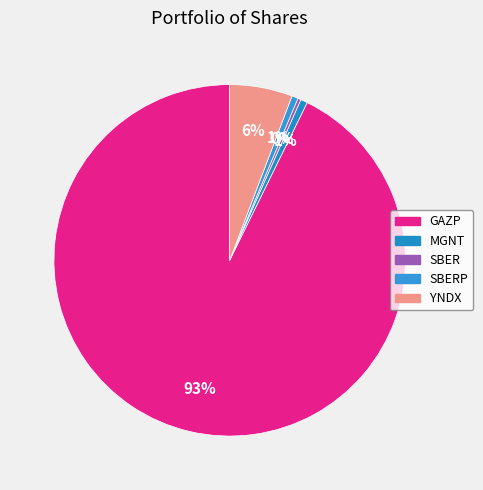

To the nearest percent, what is the average slice percentage?

20%